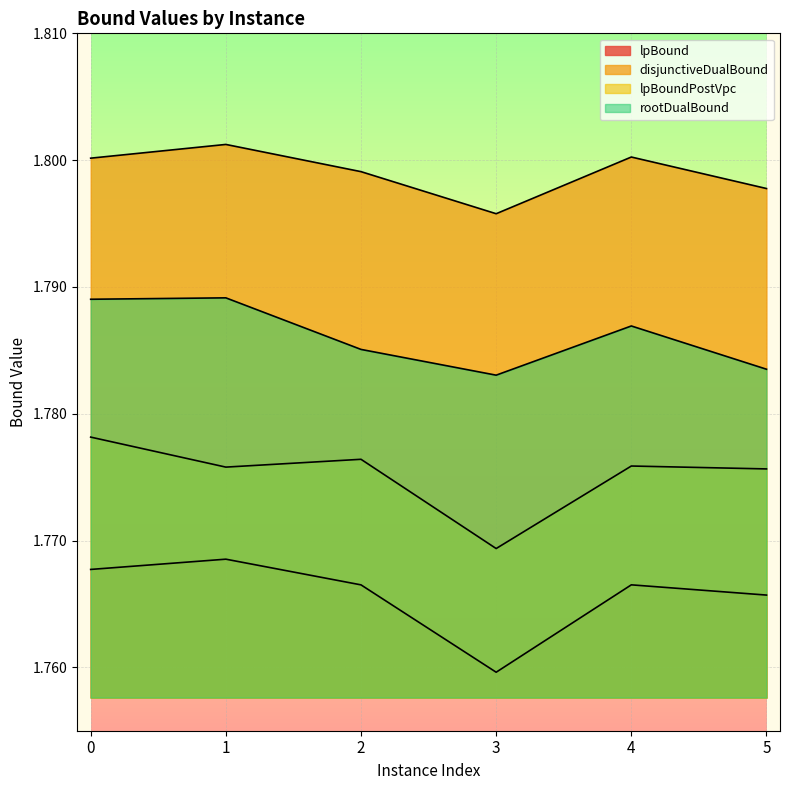

How many lines are shown in the chart?

4